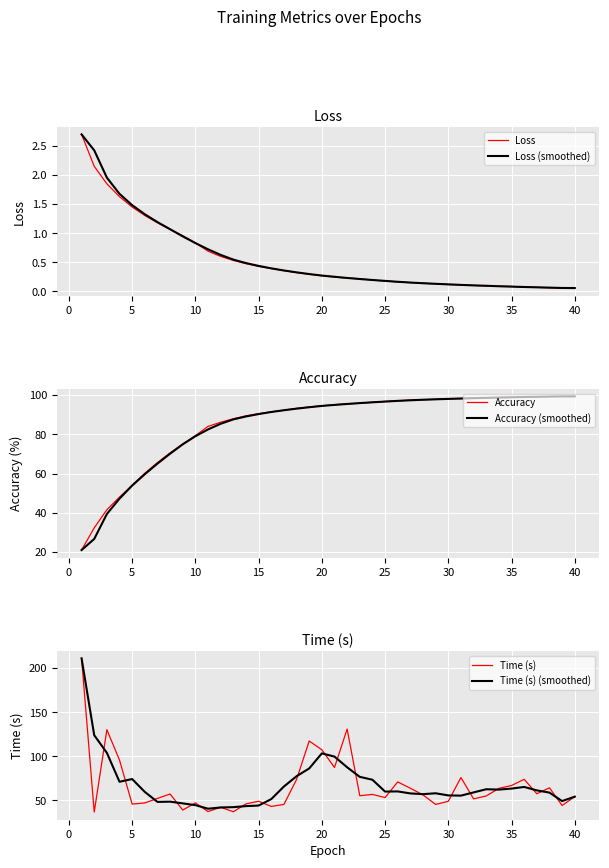

True or false: Time (s) has more than 0 points higher than both neighbors.

True